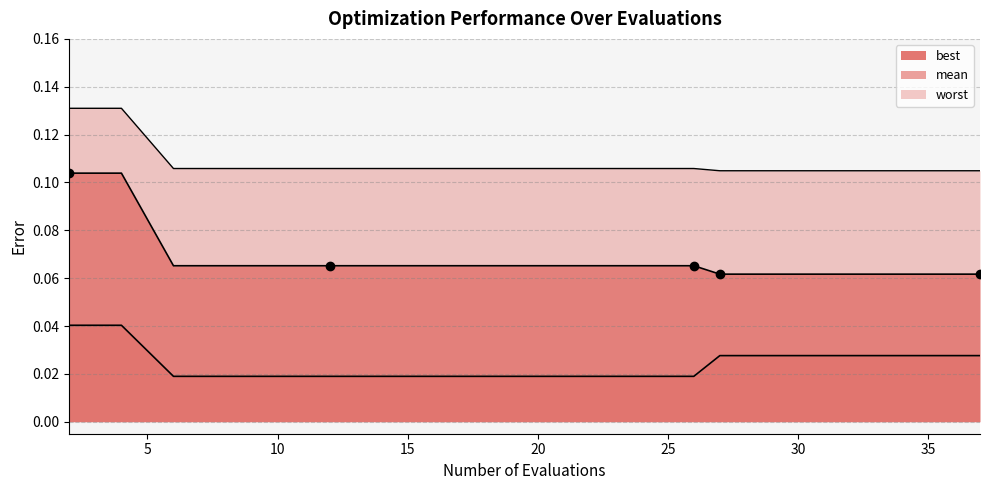

True or false: worst and best cross at least once.

False